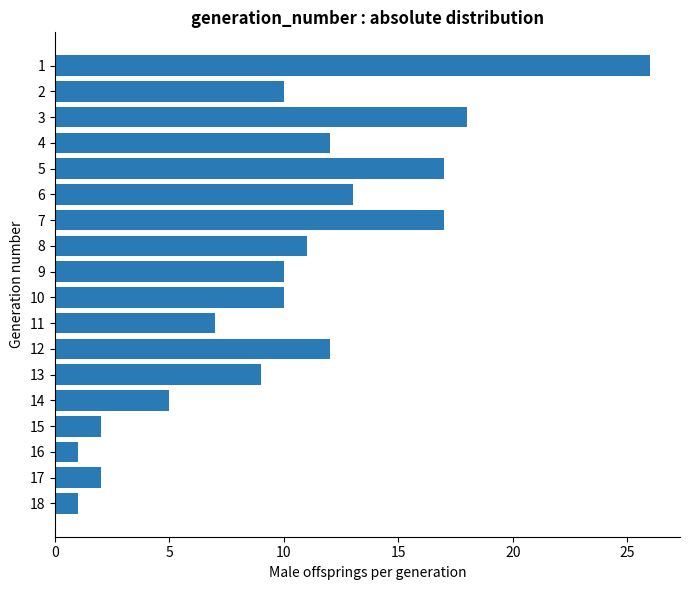

How many bars are there in total?

18